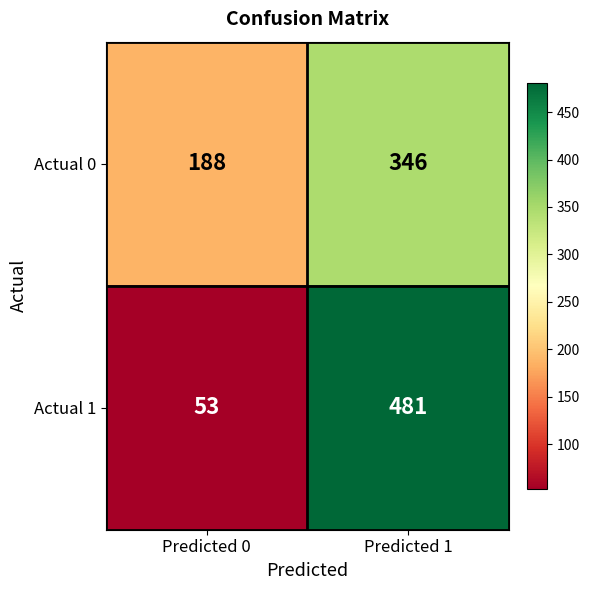

Reading right to left, extract all data points from this chart.

Actual 0: 346	188
Actual 1: 481	53